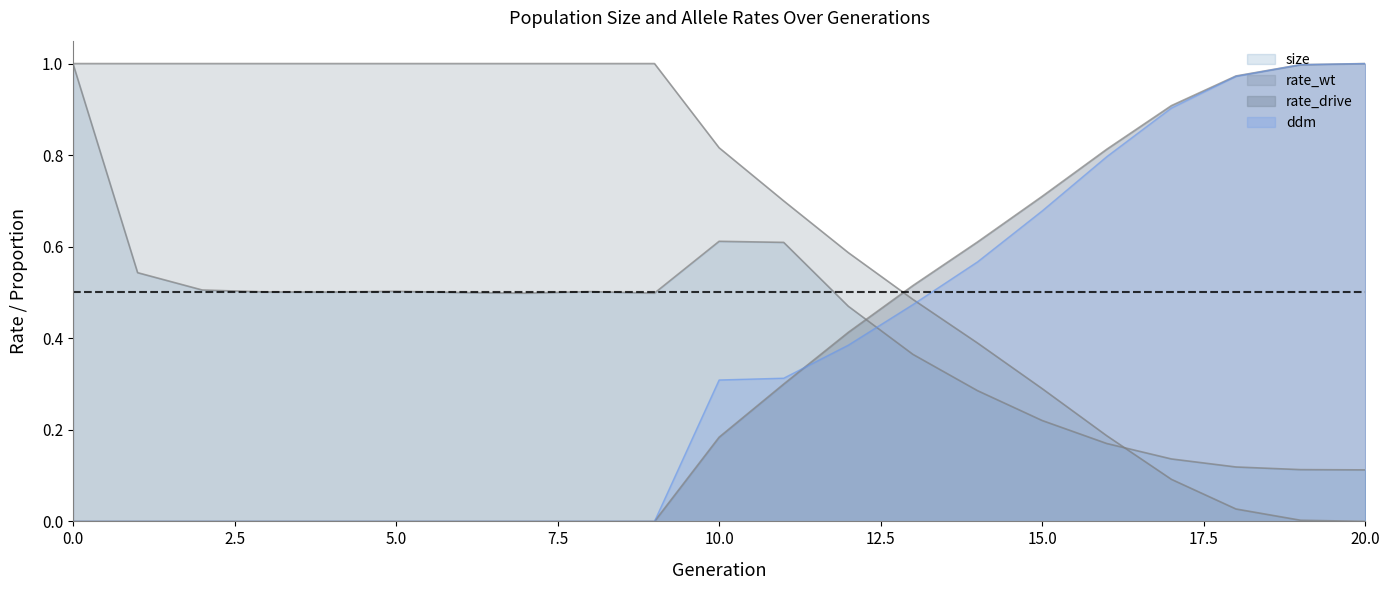

Which series changed the most between 14 and 17?

ddm